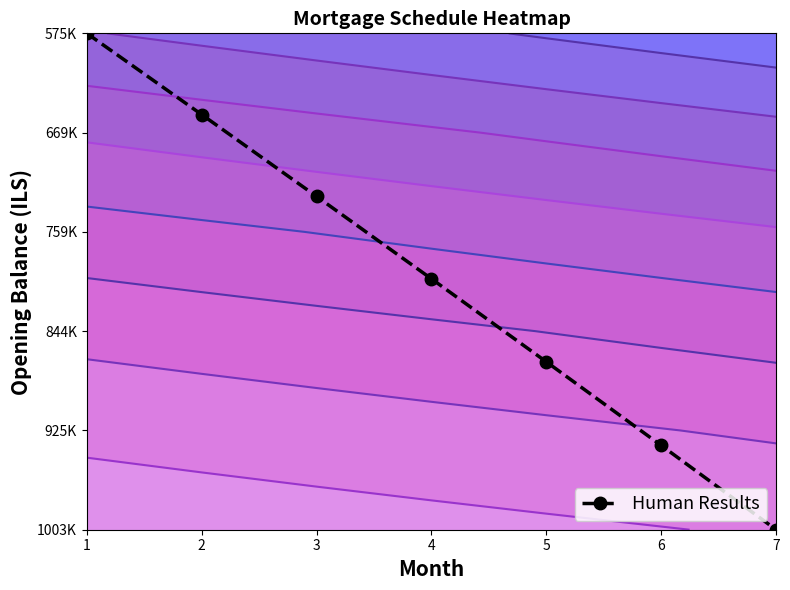

List the labels in order of value, smallest first.

7, 6, 5, 4, 3, 2, 1